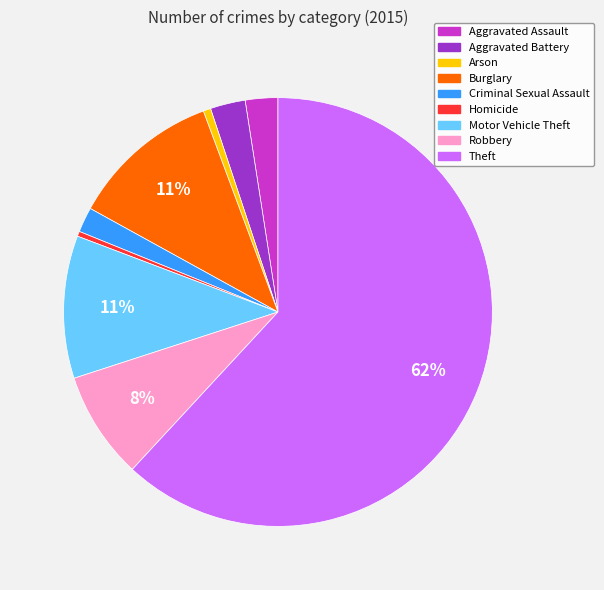

What percentage is the Criminal Sexual Assault slice, to the nearest percent?

2%